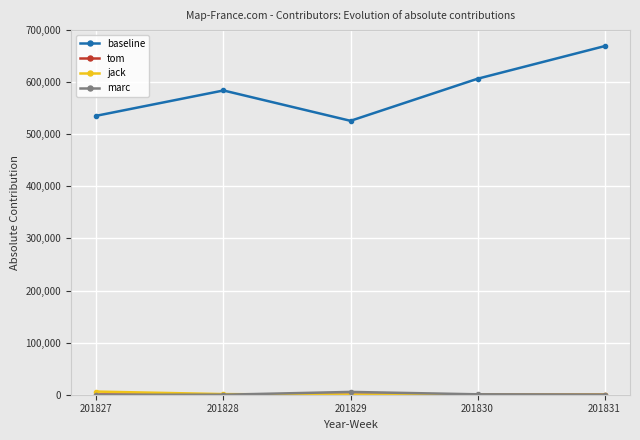

Which series has the largest total across all categories?

baseline